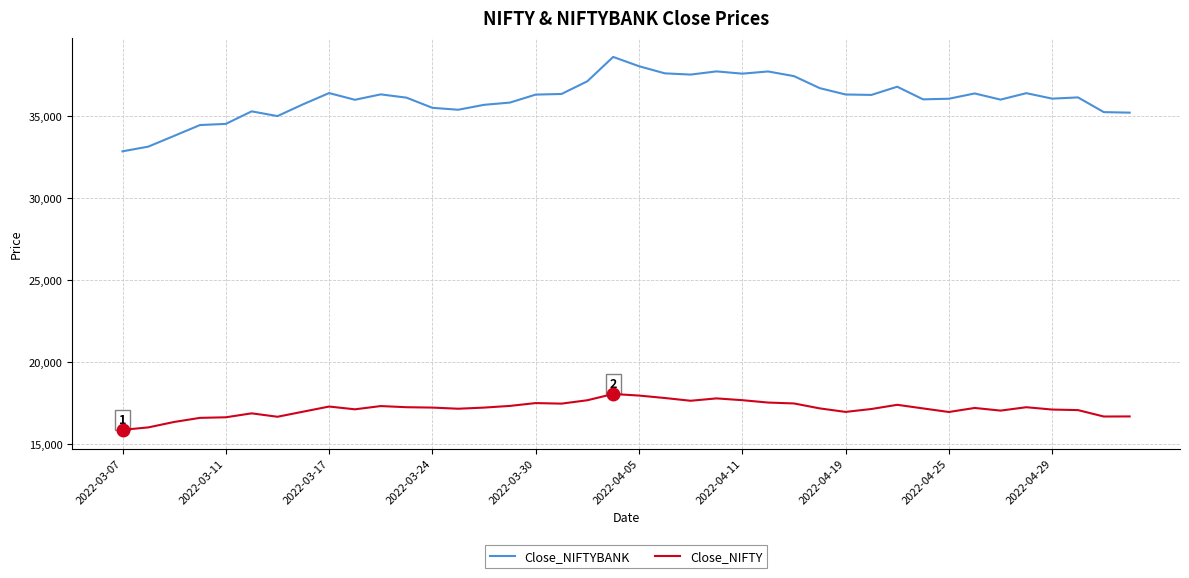

Which series has the largest range (max minus min)?

Close_NIFTYBANK